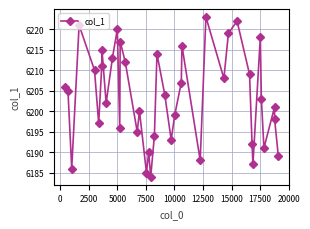

Reading right to left, what are all the values shown in this chart?

6189	6198	6201	6191	6203	6218	6187	6192	6209	6222	6219	6208	6223	6188	6216	6207	6199	6193	6204	6214	6194	6184	6190	6185	6200	6195	6212	6217	6196	6220	6213	6202	6215	6211	6197	6210	6221	6186	6205	6206